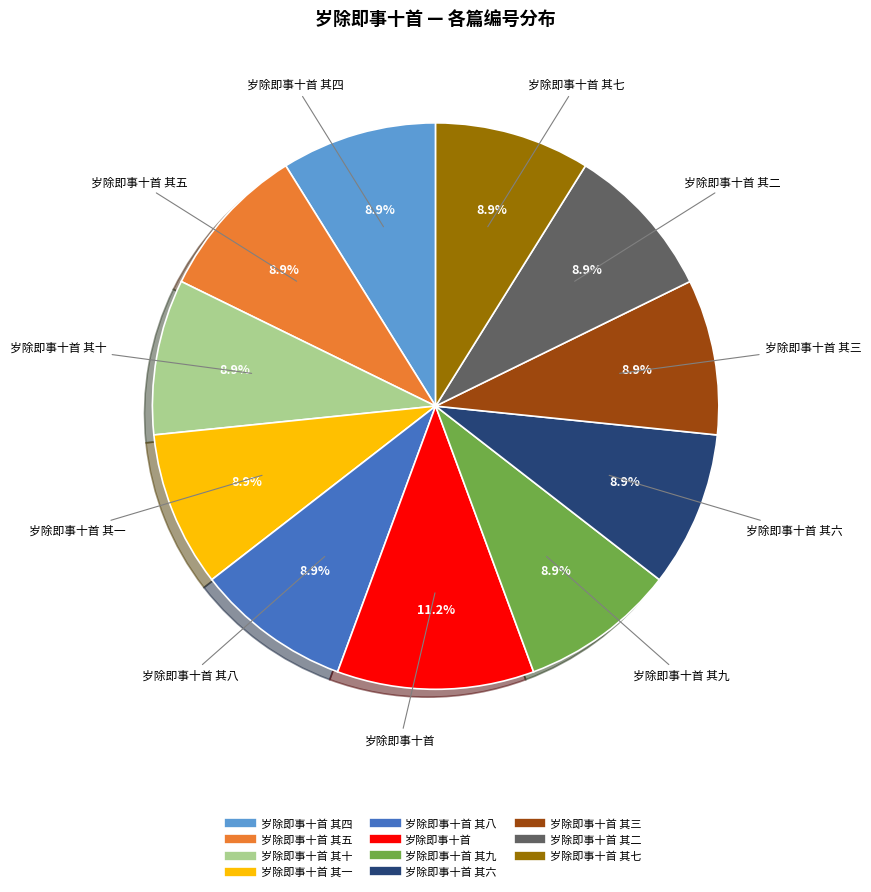

Count the number of slices in the pie.

11